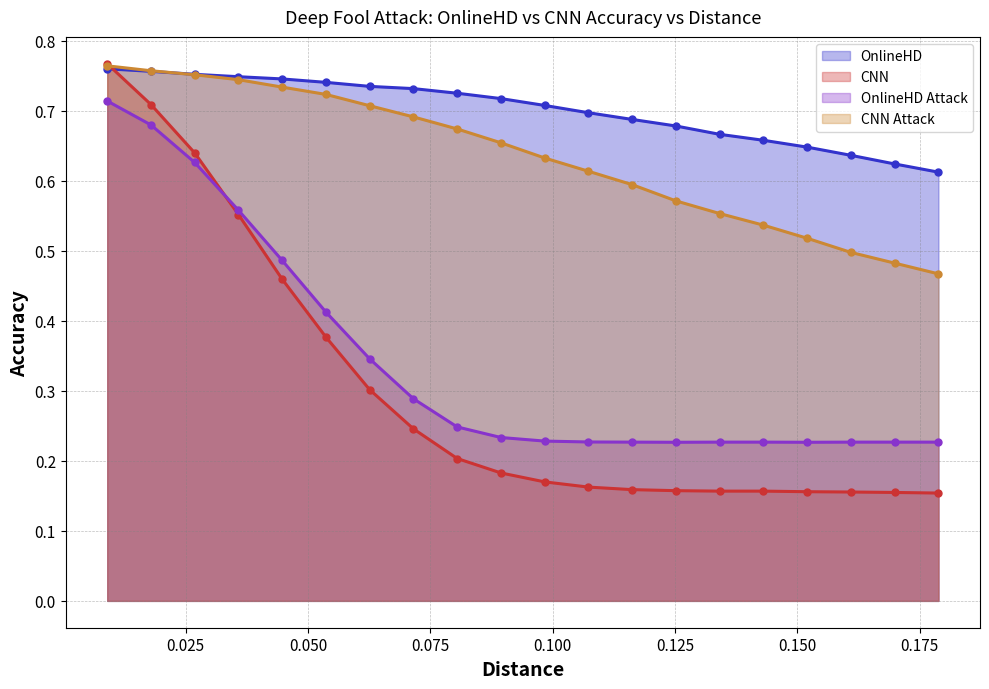

Reading left to right, what are all the values shown in this chart?

OnlineHD (line): 0.8	0.8	0.8	0.7	0.7	0.7	0.7	0.7	0.7	0.7	0.7	0.7	0.7	0.7	0.7	0.7	0.6	0.6	0.6	0.6
CNN (line): 0.8	0.7	0.6	0.6	0.5	0.4	0.3	0.2	0.2	0.2	0.2	0.2	0.2	0.2	0.2	0.2	0.2	0.2	0.2	0.2
OnlineHD Attack (line): 0.7	0.7	0.6	0.6	0.5	0.4	0.3	0.3	0.2	0.2	0.2	0.2	0.2	0.2	0.2	0.2	0.2	0.2	0.2	0.2
CNN Attack (line): 0.8	0.8	0.8	0.7	0.7	0.7	0.7	0.7	0.7	0.7	0.6	0.6	0.6	0.6	0.6	0.5	0.5	0.5	0.5	0.5